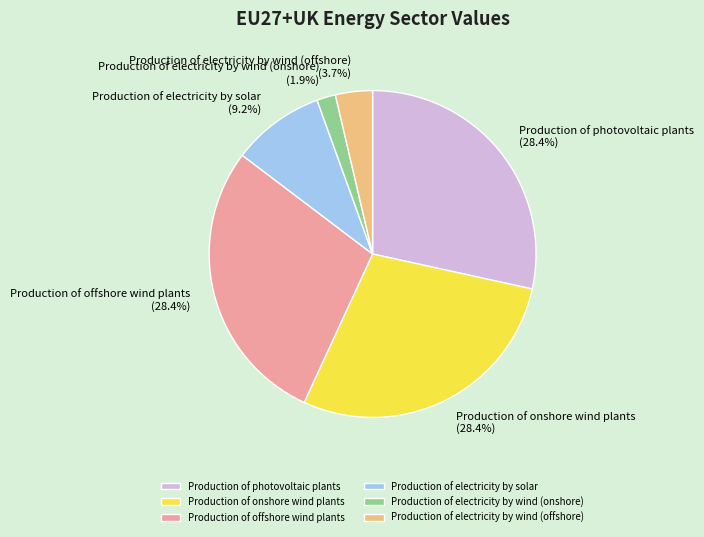

What percentage is NOT represented by Production of photovoltaic plants?

71.6%